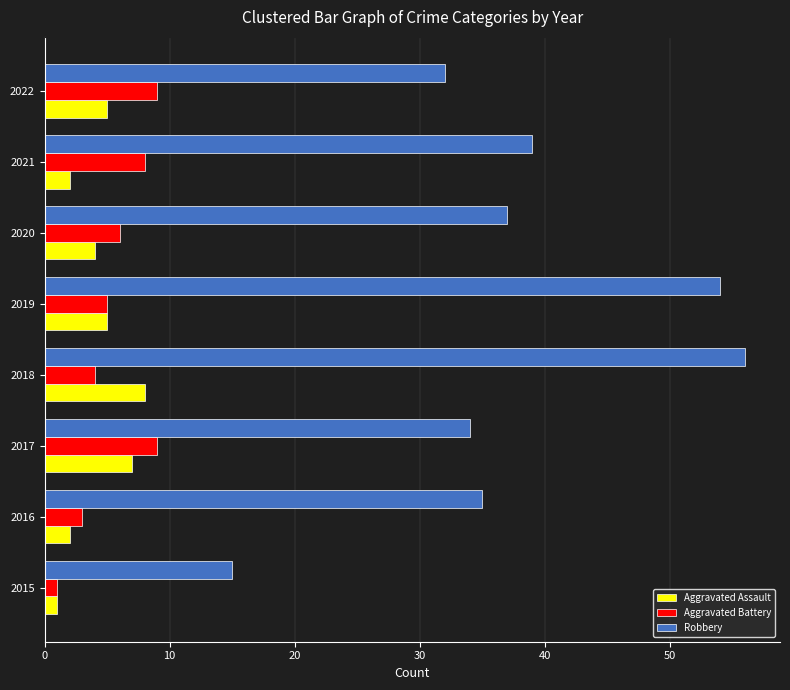

At 2021, list the series in order from smallest to largest.

Aggravated Assault, Aggravated Battery, Robbery